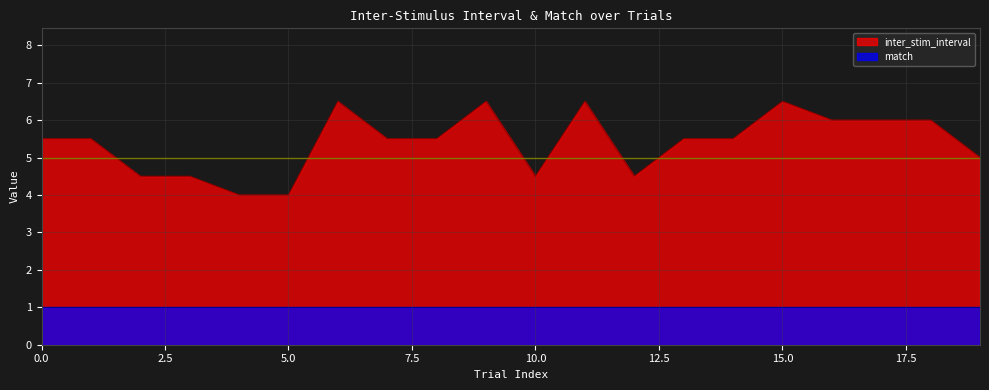

What is the difference between the values at 7 and 3?

1.0